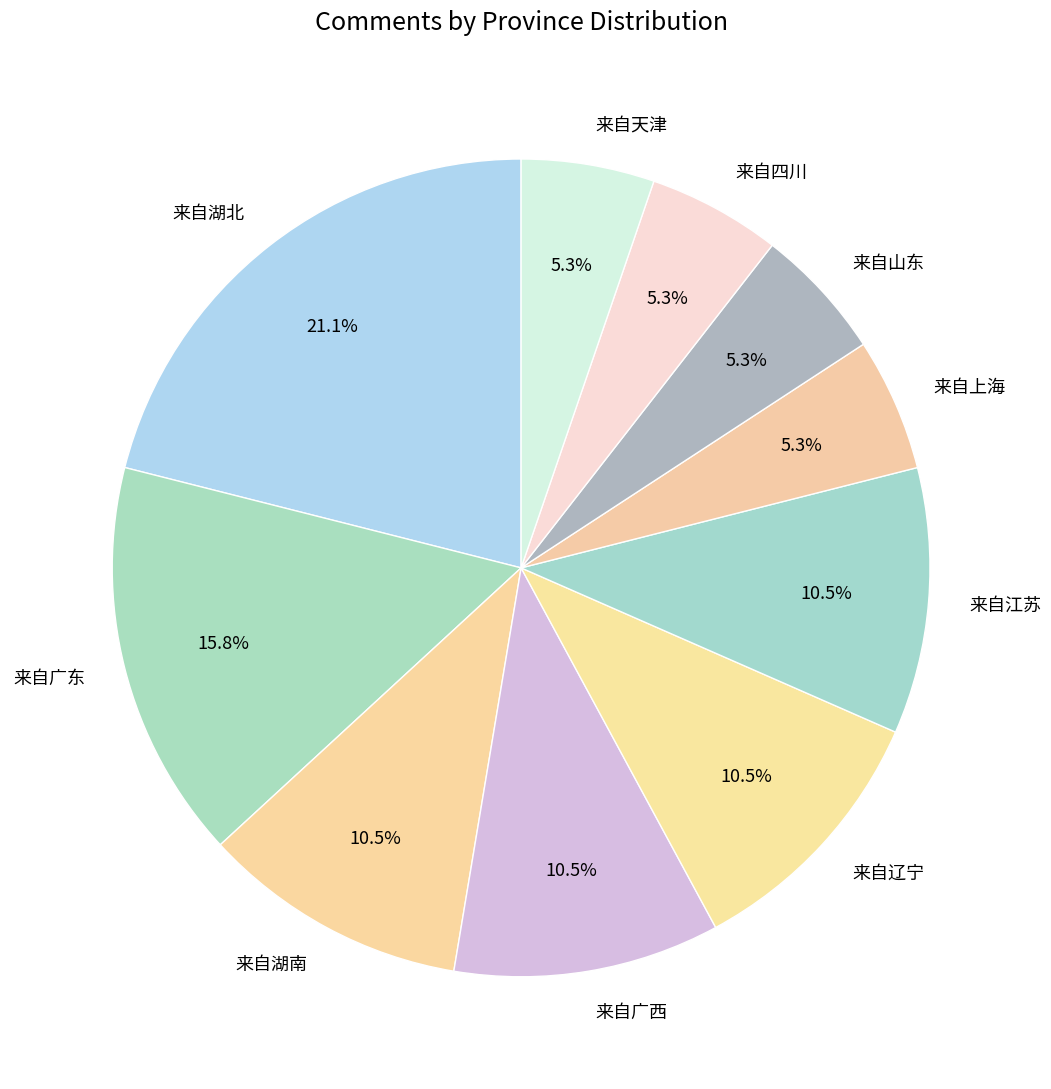

Count the number of slices in the pie.

10